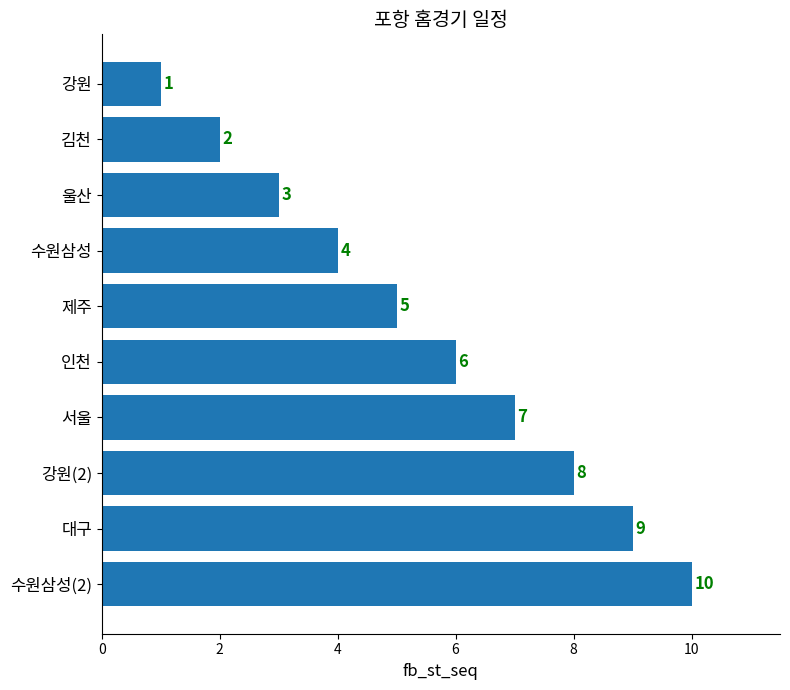

What position from the top is 강원?

1